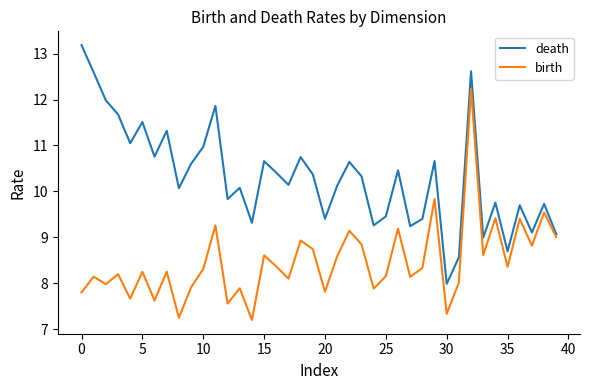

List the series in order of their peak value, highest first.

death, birth